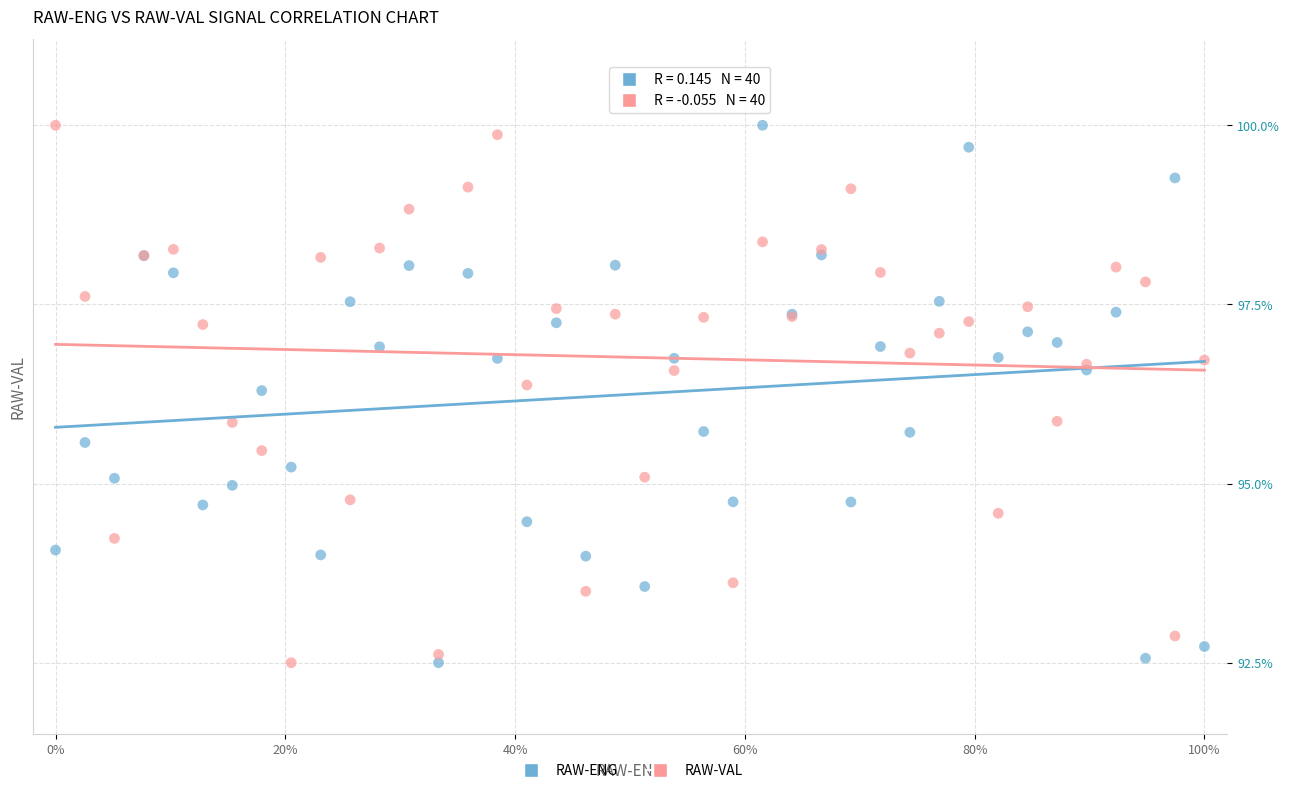

What is the X range (max minus min) for the scatter plot?

100.0